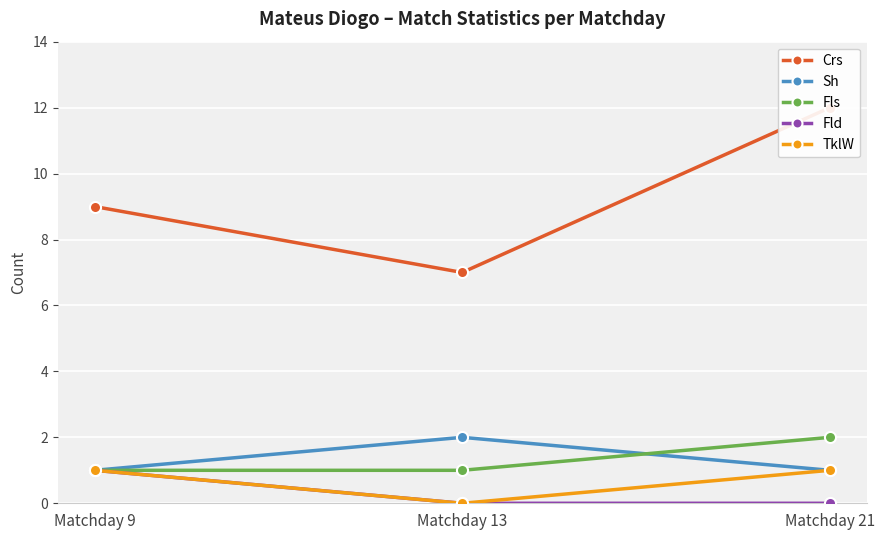

What are all the series names shown in the legend?

Crs, Sh, Fls, Fld, TklW